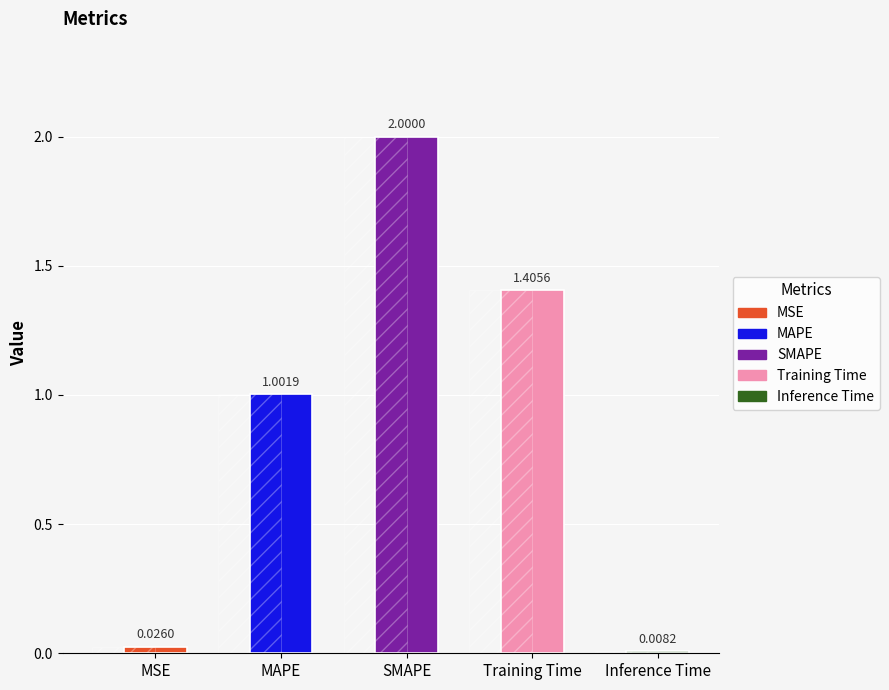

Reading left to right, extract all data points from this chart.

MSE=0.0	MAPE=1.0	SMAPE=2.0	Training Time=1.4	Inference Time=0.0